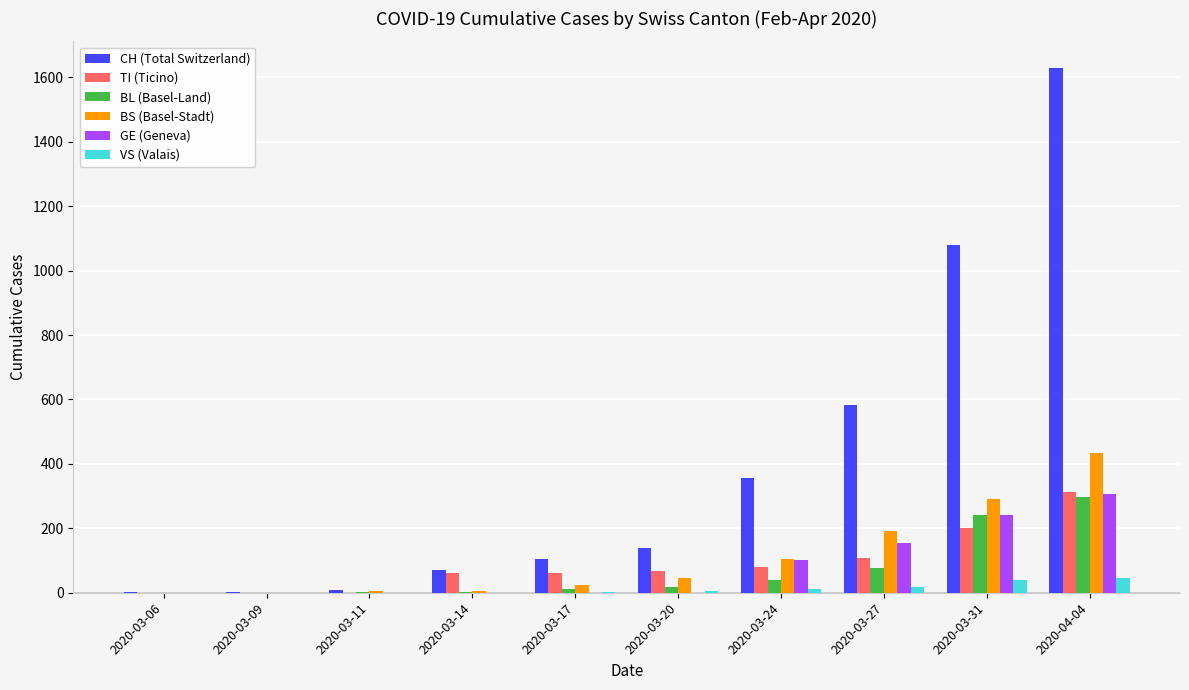

What is the total value across all series at 2020-03-11?

13